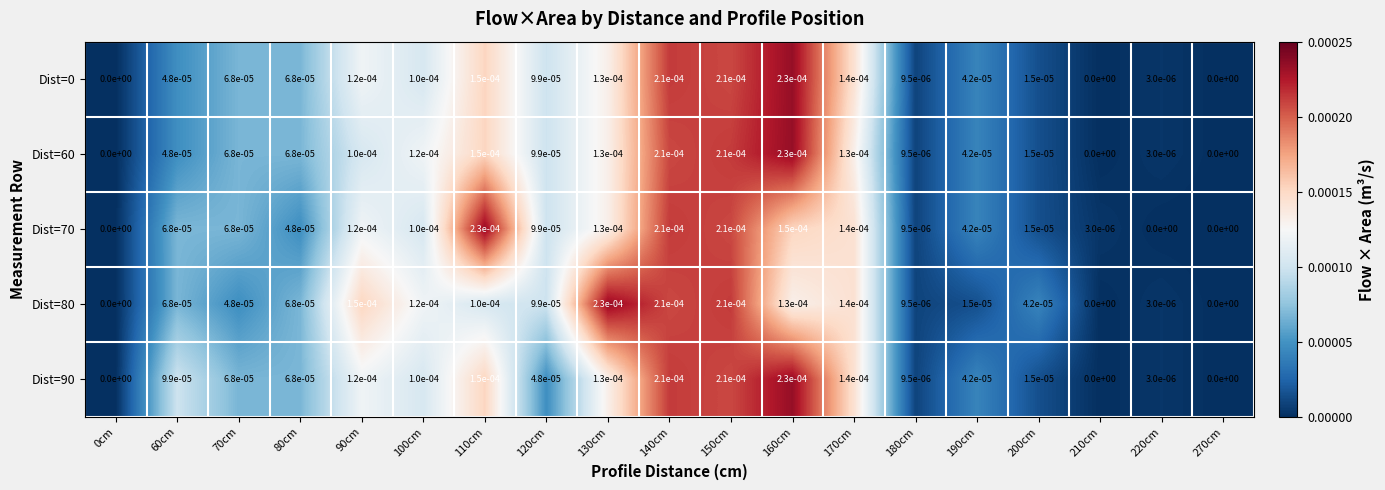

The value of Dist=0 at 140cm is 0.0. True or false?

True